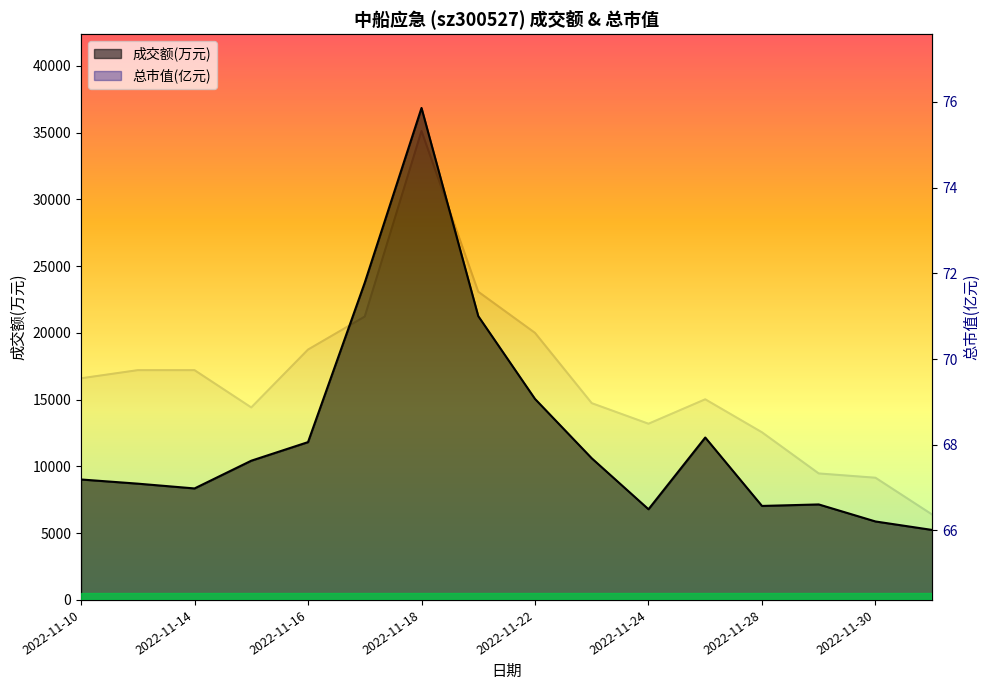

Reading left to right, list all the values displayed in this chart.

成交额(万元): 9022.0	8709.0	8351.0	10428.0	11820.0	23764.0	36848.0	21257.0	15055.0	10609.0	6792.0	12165.0	7040.0	7153.0	5877.0	5241.0
总市值(亿元): 69.5	69.7	69.7	68.9	70.2	71.0	75.3	71.6	70.6	69.0	68.5	69.1	68.3	67.3	67.2	66.4